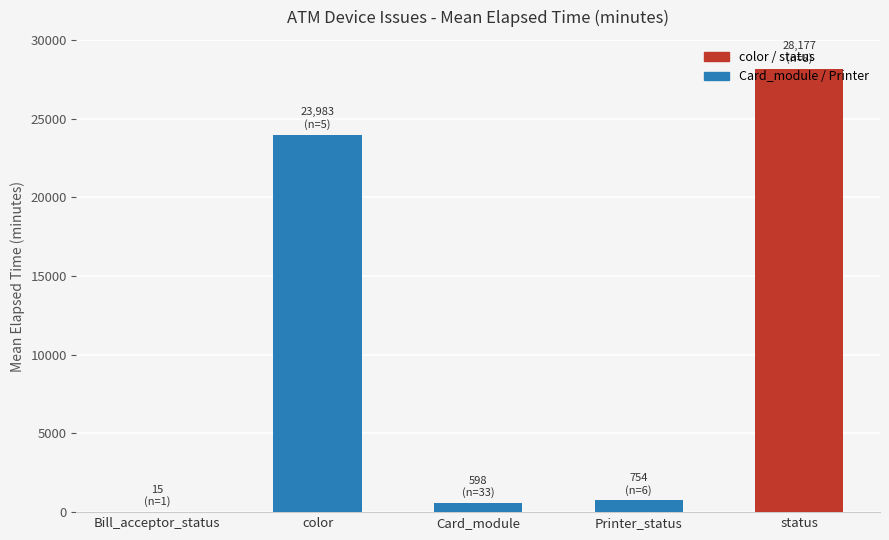

At which label is the value closest to 14096?

color